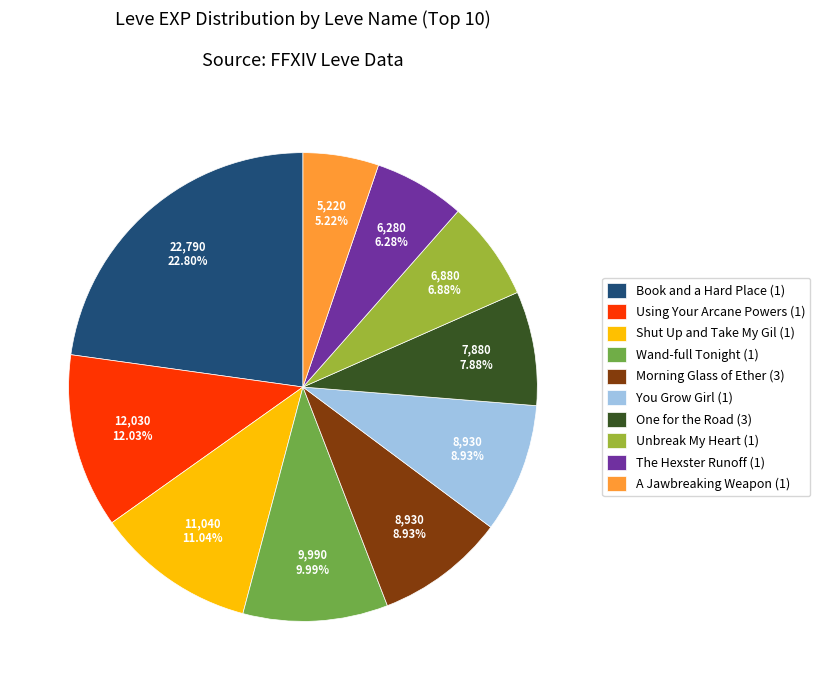

To the nearest percent, what is the average slice percentage?

10%